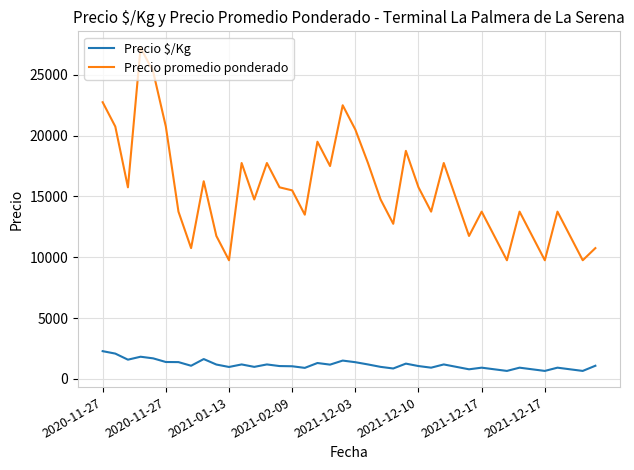

What is the smallest value displayed?

650